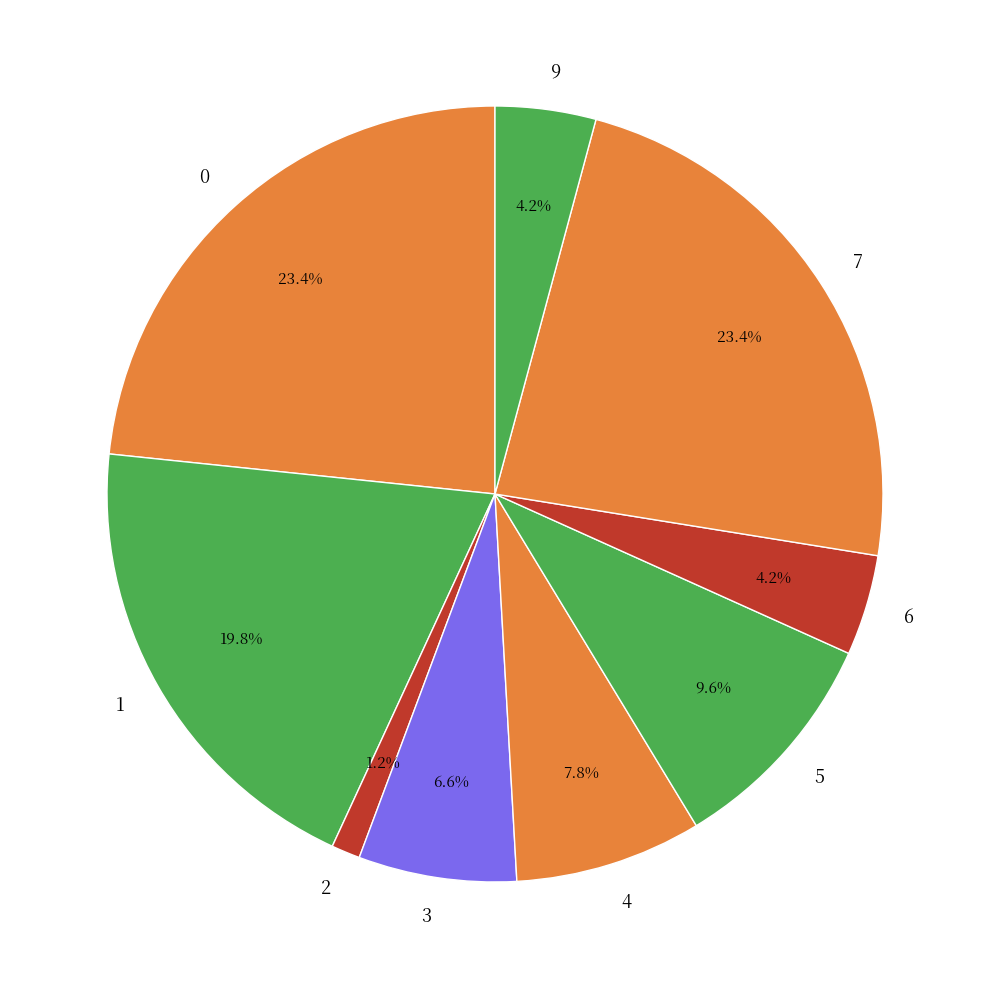

How many slices are in this pie chart?

9